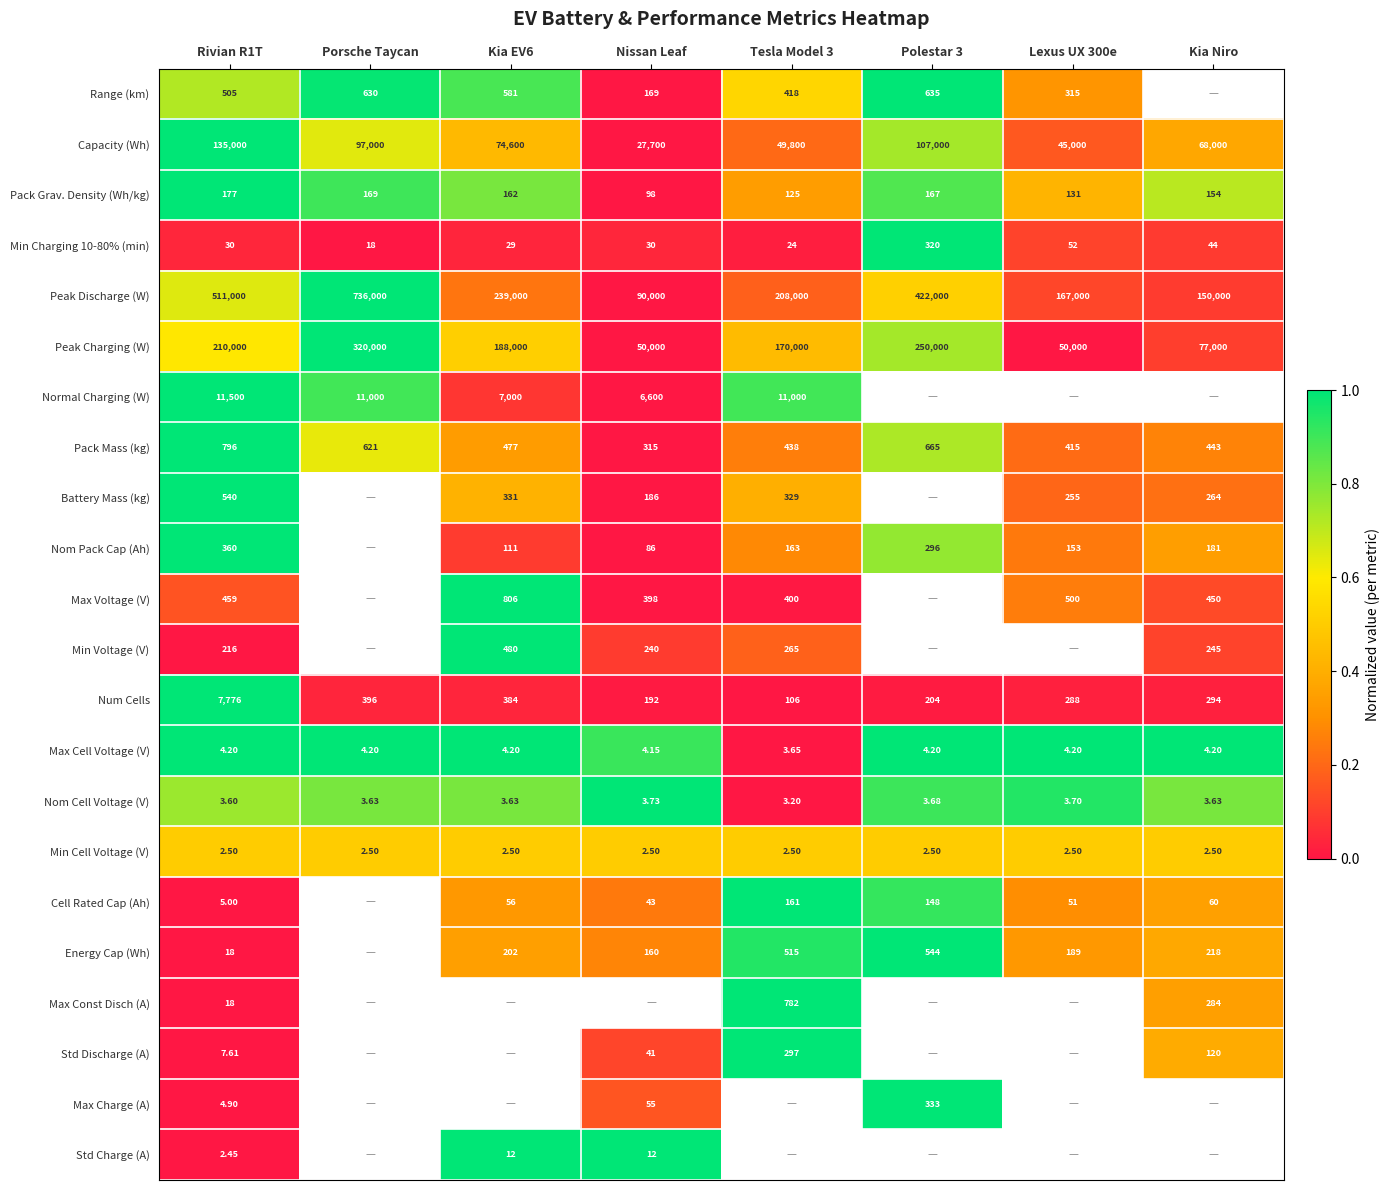

Between Porsche Taycan and Tesla Model 3, which is larger?

Porsche Taycan